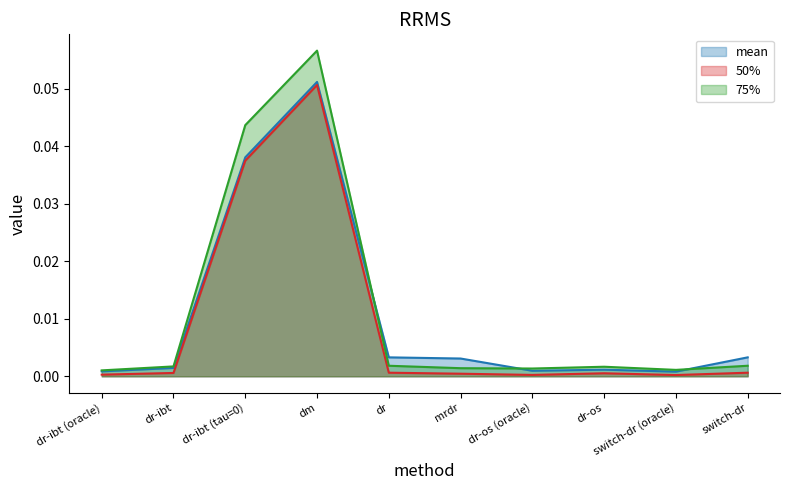

Where is the first local maximum for 50% (line)?

dm